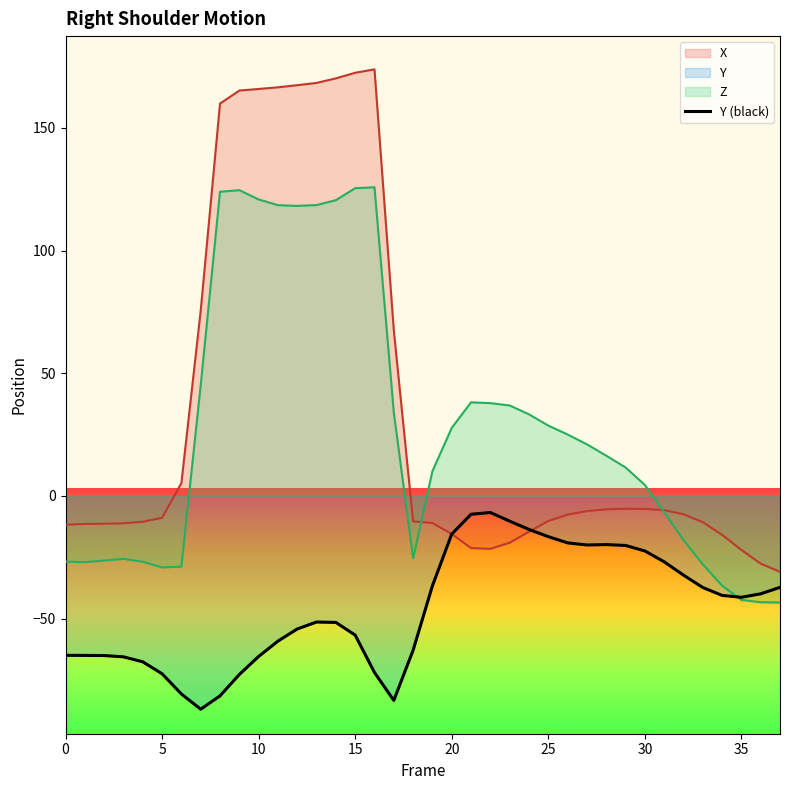

What is the value of the 31st point from the left?

-80.8